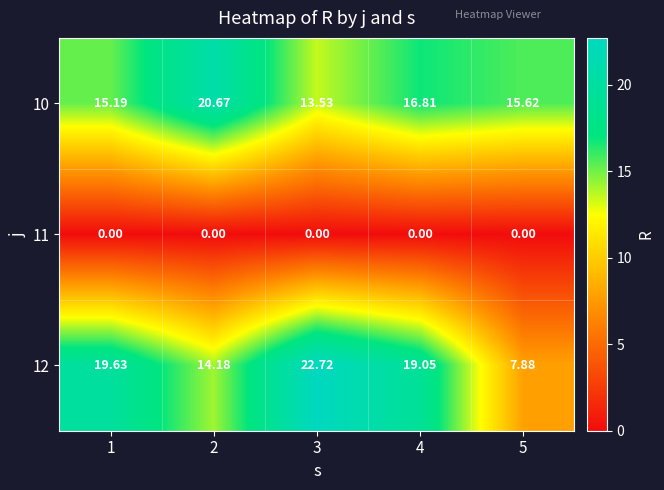

At which category is the sum across all series the highest?

3